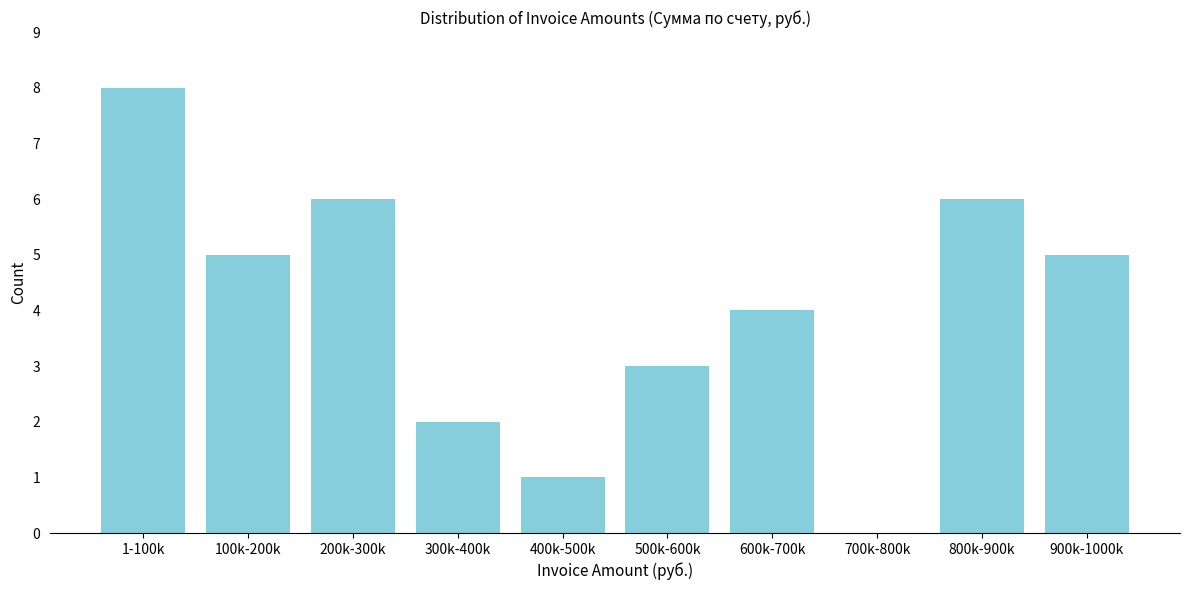

Reading right to left, what are all the values shown in this chart?

900k-1000k=5	800k-900k=6	700k-800k=0	600k-700k=4	500k-600k=3	400k-500k=1	300k-400k=2	200k-300k=6	100k-200k=5	1-100k=8